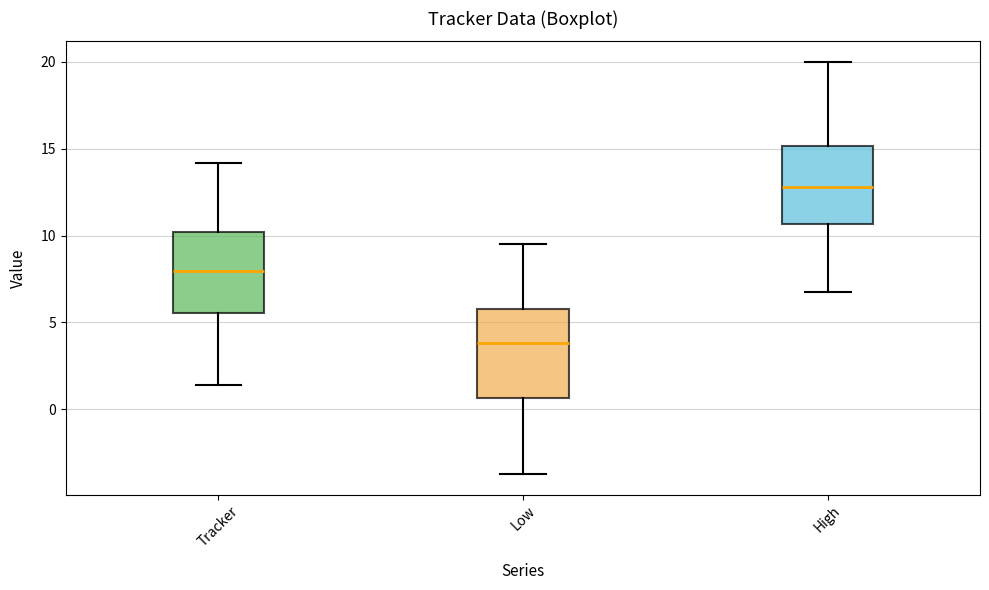

Which box has the lowest median line?

Low